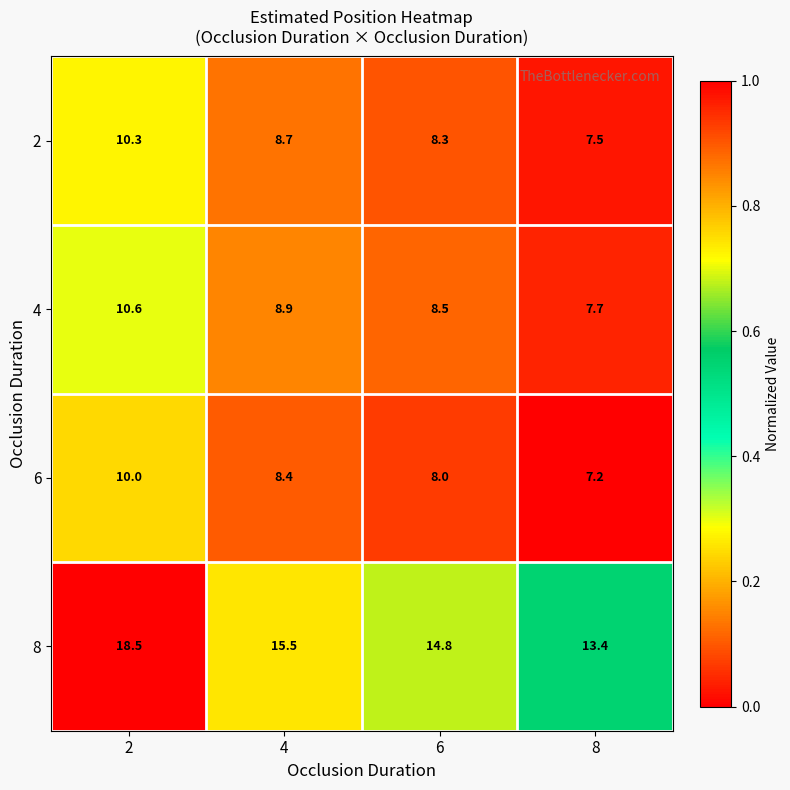

Is it true that 8 equals 15.5 at 4?

True